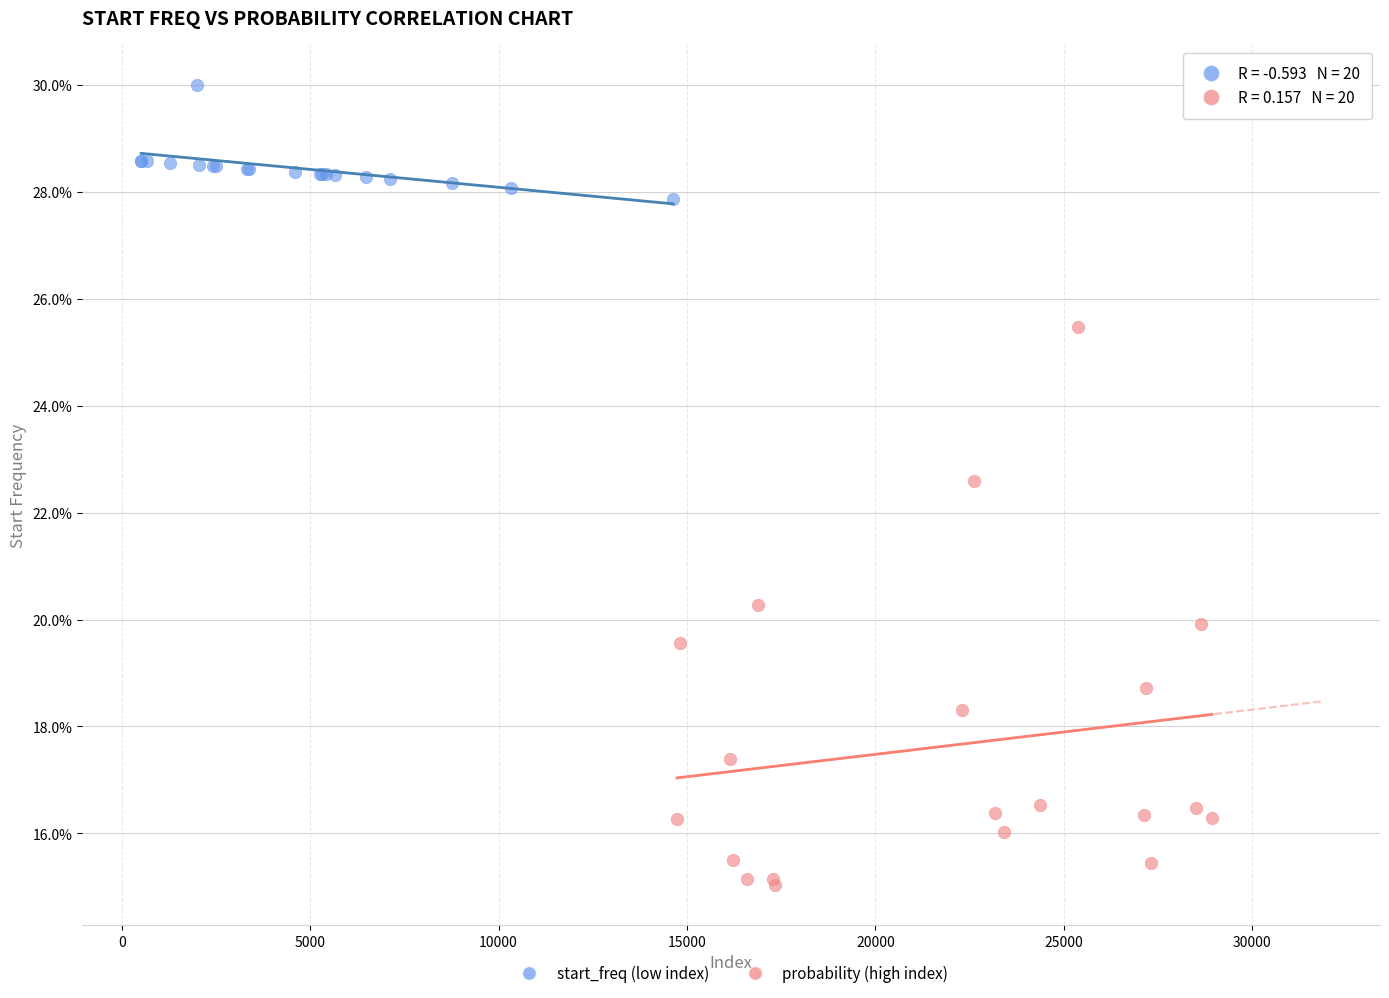

Which series reaches the maximum Y coordinate?

start_freq (low index)